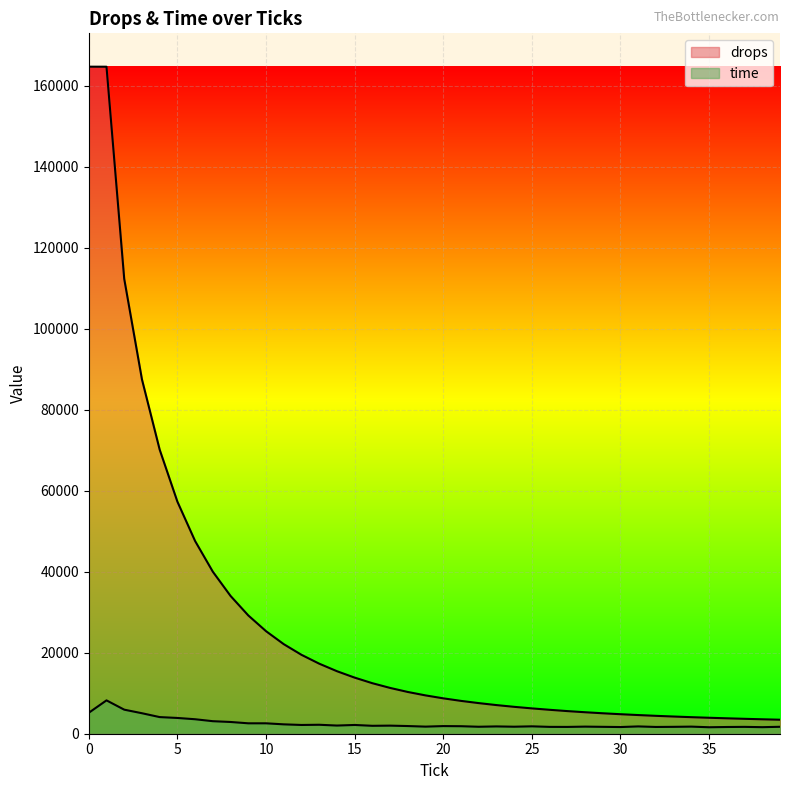

What is the value of the time point at the 32nd from the left?

1802.5